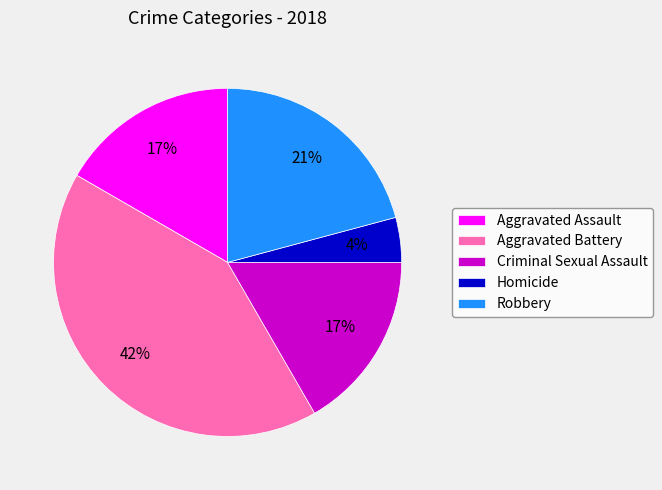

Is it true that Robbery is 21% of the pie?

True